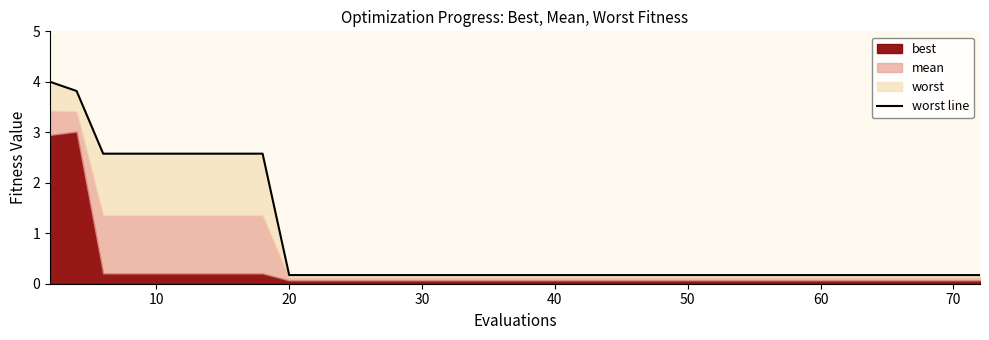

What is the difference between the maximum and minimum values?

3.8